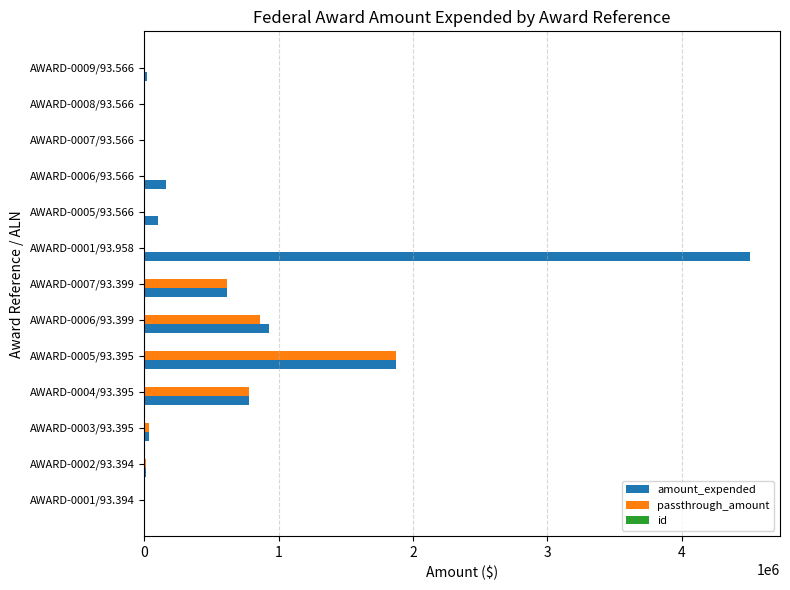

Which series has the largest total across all categories?

amount_expended